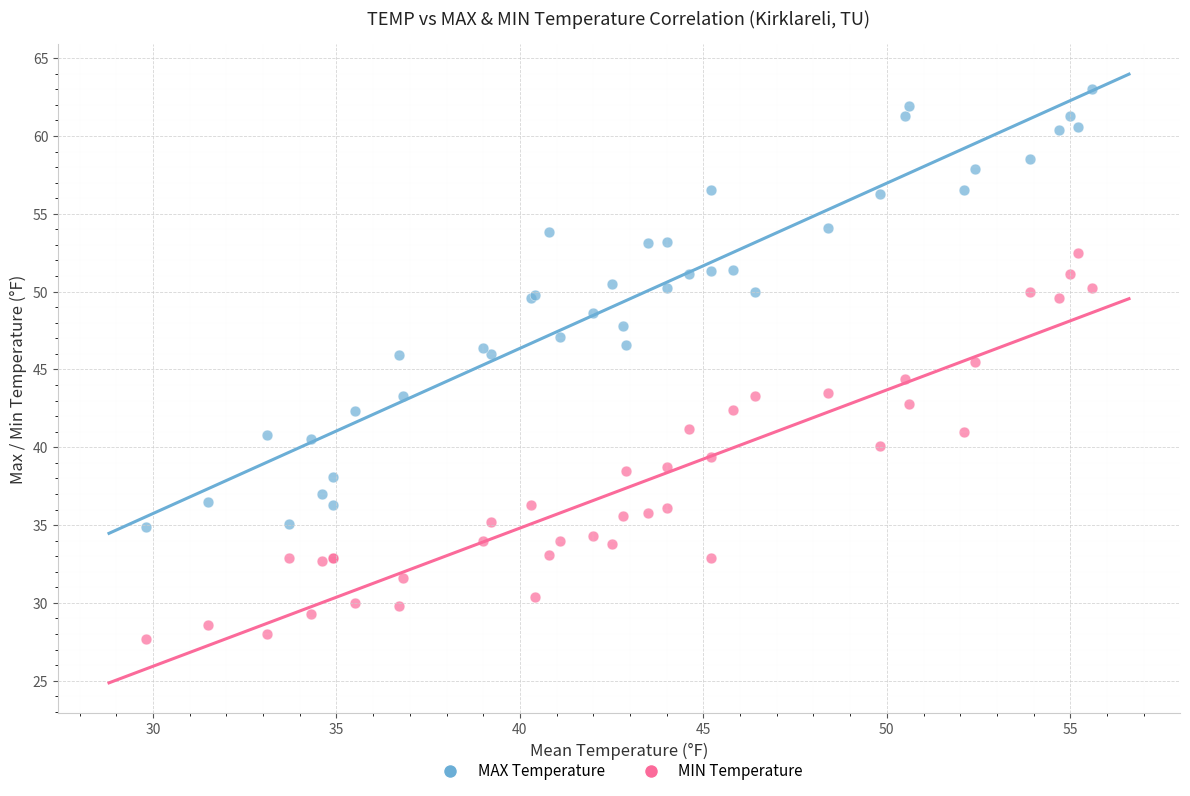

Which series reaches the maximum Y coordinate?

MAX Temperature